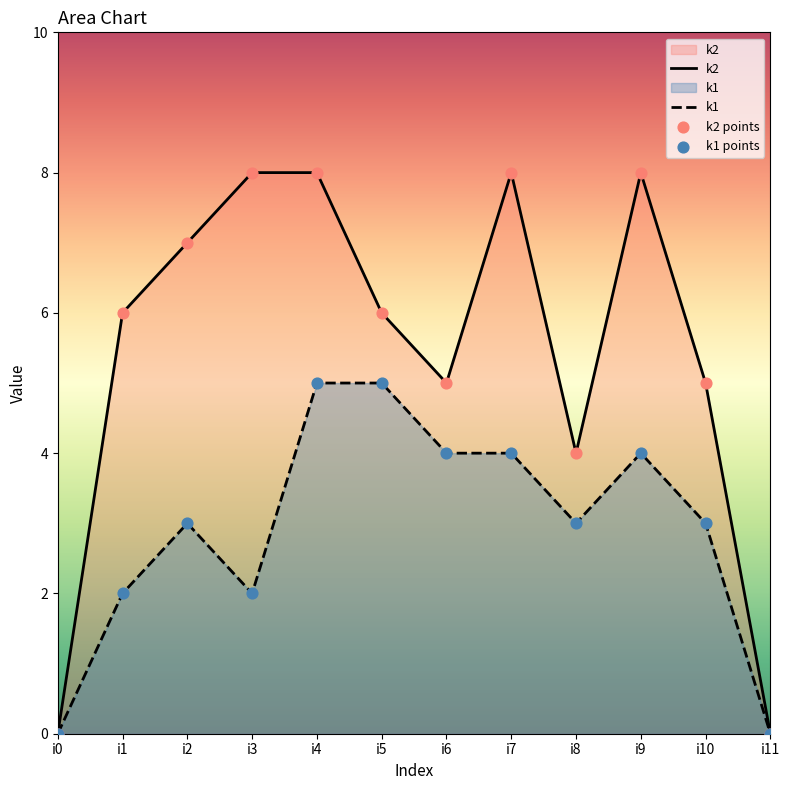

At which category is the sum across all series the highest?

i4